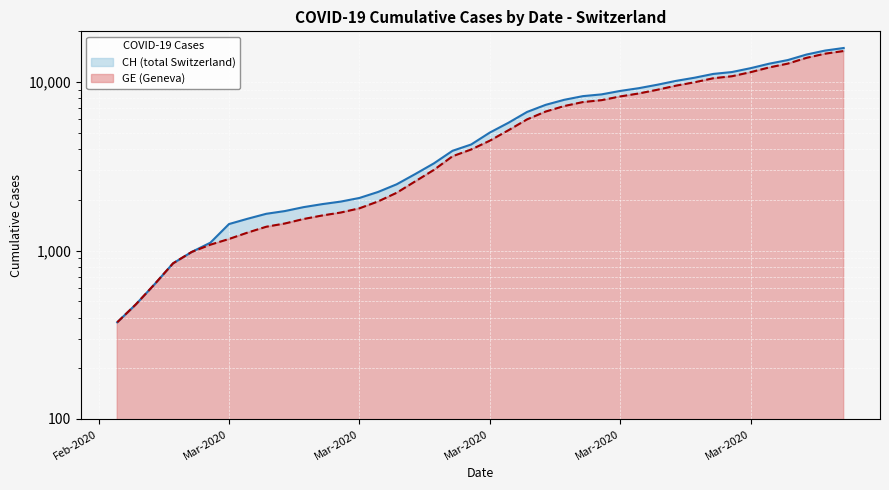

Which series has the largest total across all categories?

CH